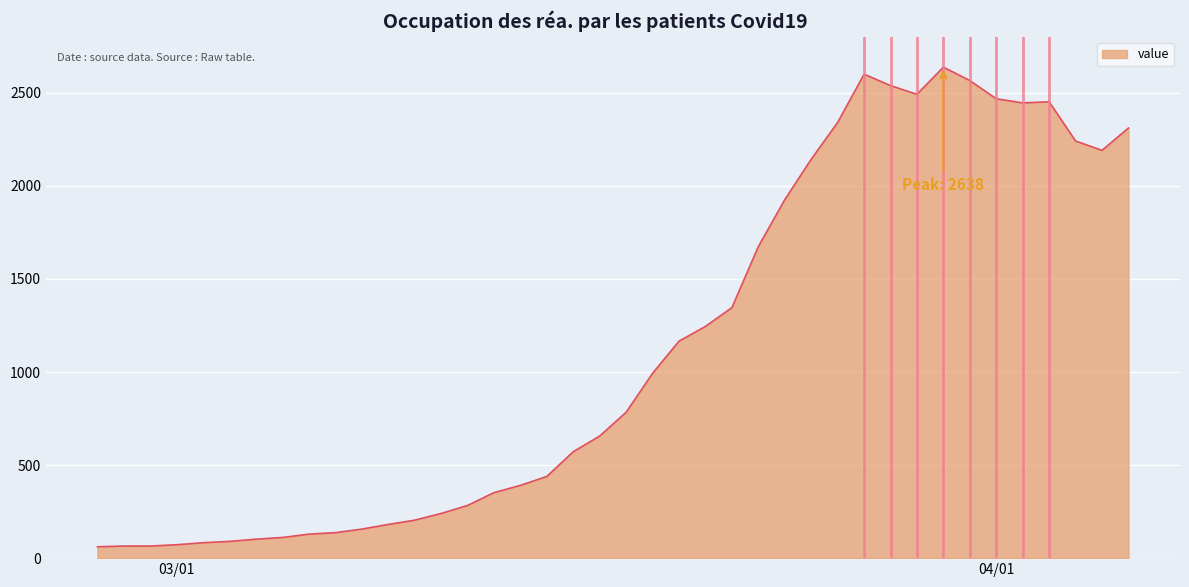

What is the greatest value displayed?

2638